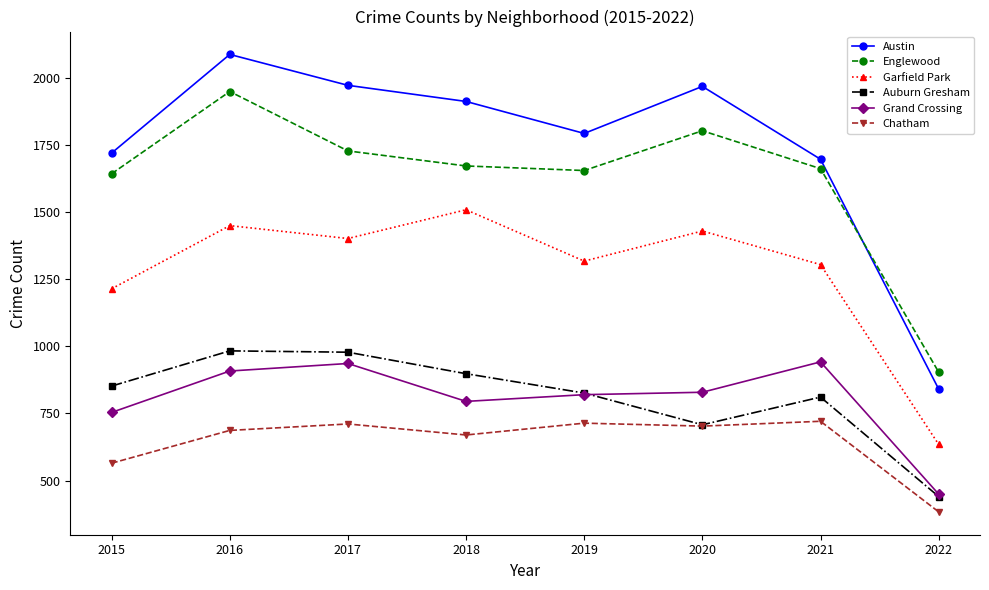

What is the difference between the second highest and minimum values in the Grand Crossing series?

486